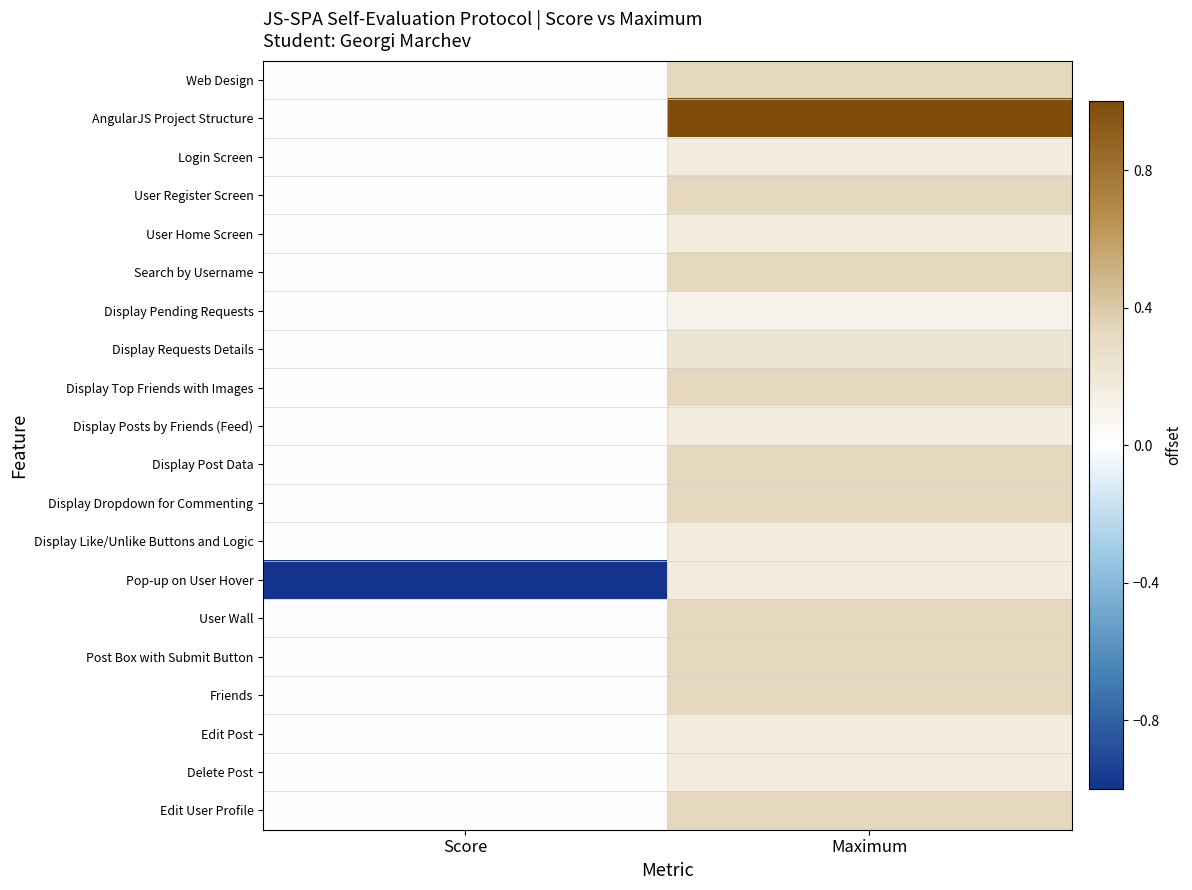

List the series in order of their peak value, lowest first.

Display Pending Requests, Login Screen, User Home Screen, Display Posts by Friends (Feed), Display Like/Unlike Buttons and Logic, Pop-up on User Hover, Edit Post, Delete Post, Display Requests Details, Web Design, User Register Screen, Search by Username, Display Top Friends with Images, Display Post Data, Display Dropdown for Commenting, User Wall, Post Box with Submit Button, Friends, Edit User Profile, AngularJS Project Structure